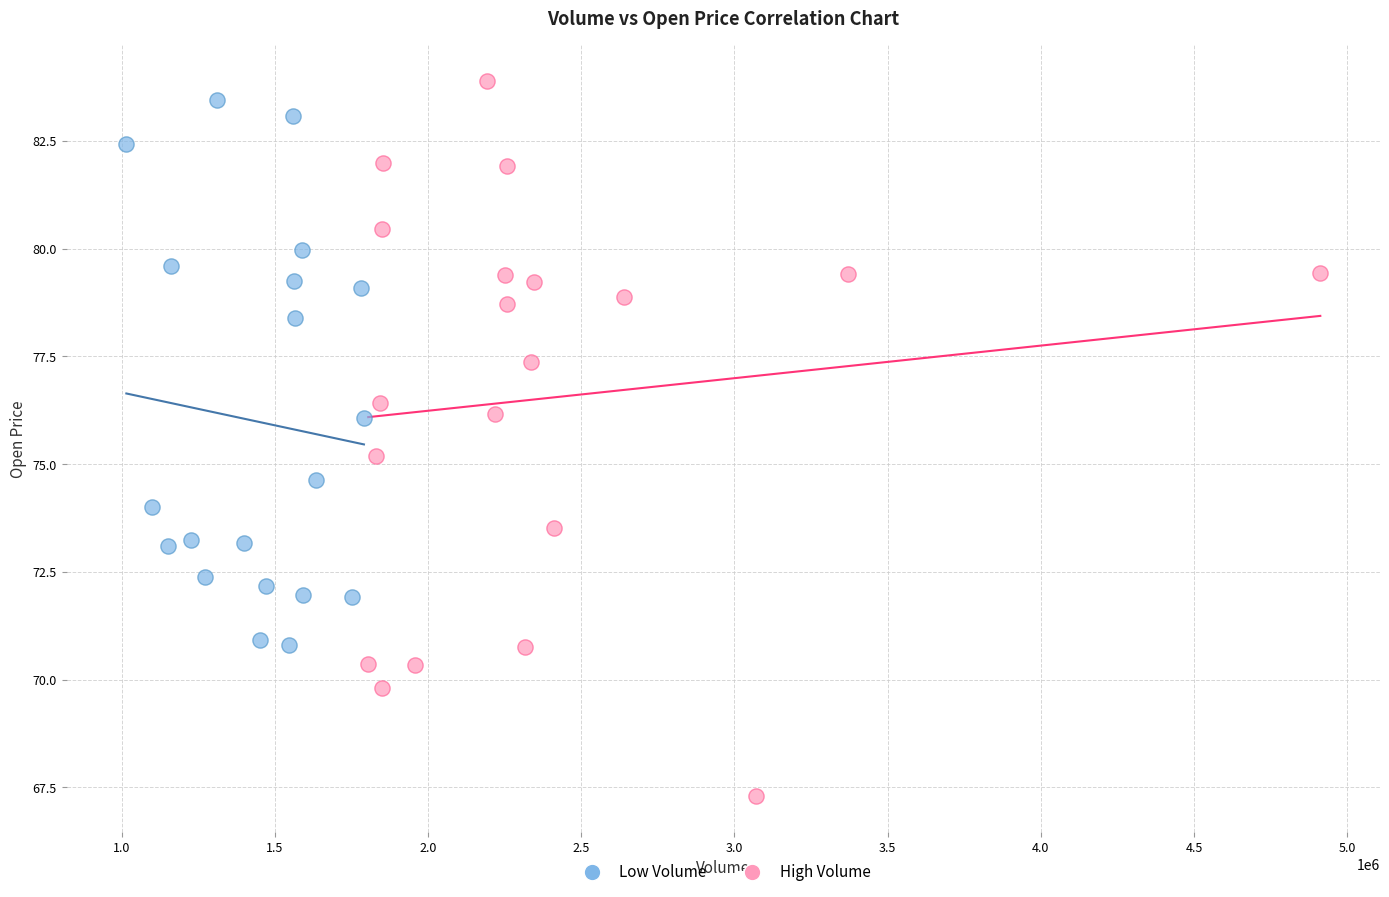

Which series has the largest Y range (max minus min)?

High Volume